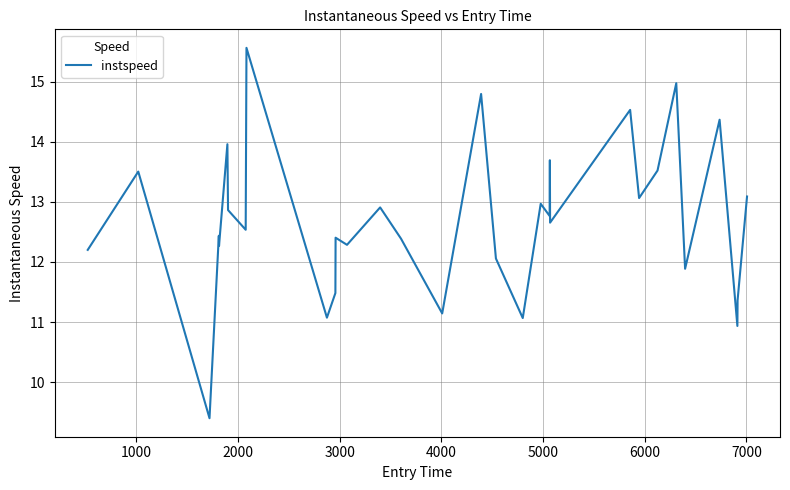

Does the chart display data point markers on the line(s)?

No